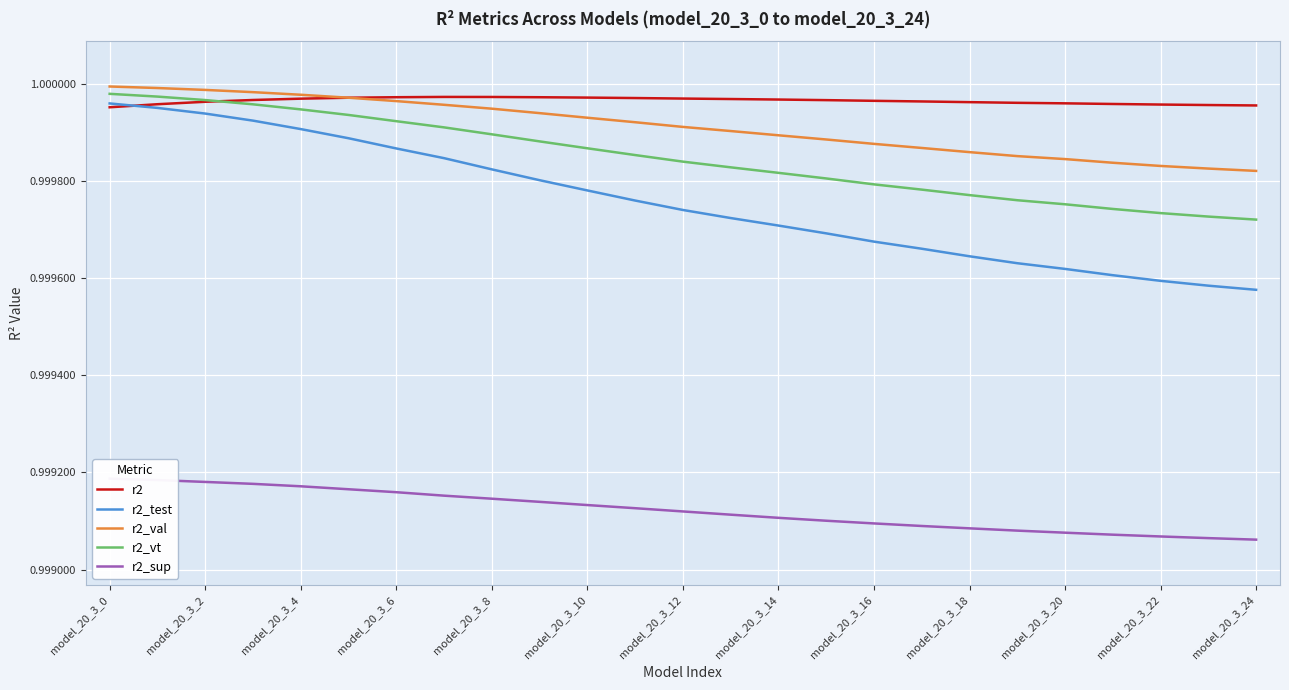

Is the value of r2_val at model_20_3_10 greater than the value of r2_test at model_20_3_10?

Yes